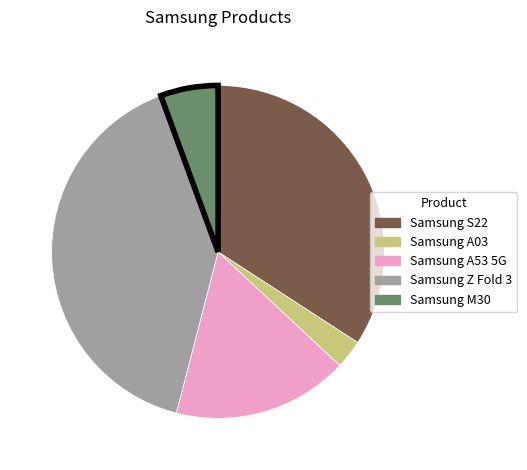

Count the number of slices in the pie.

5